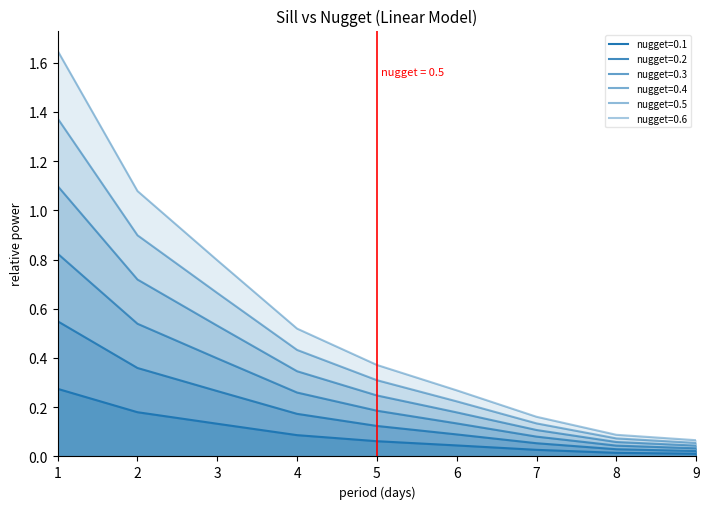

What is the sum of all nugget=0.1 values?

0.8